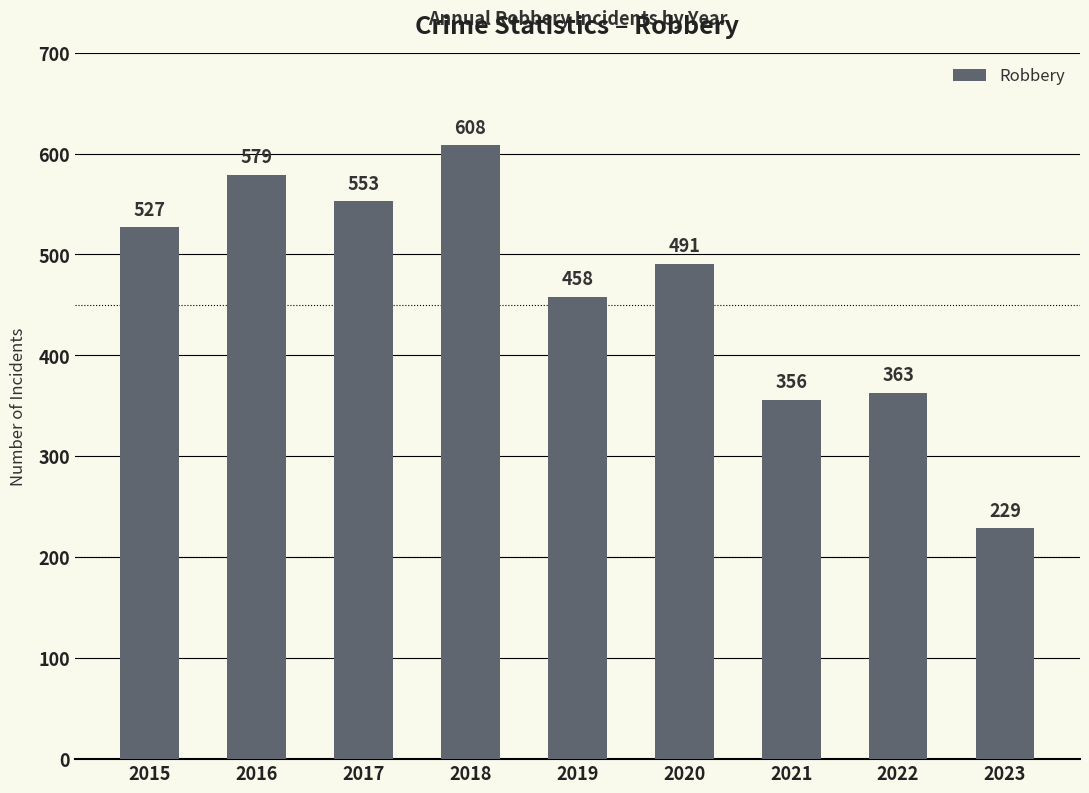

True or false: the data shows 589 at 2021.

False